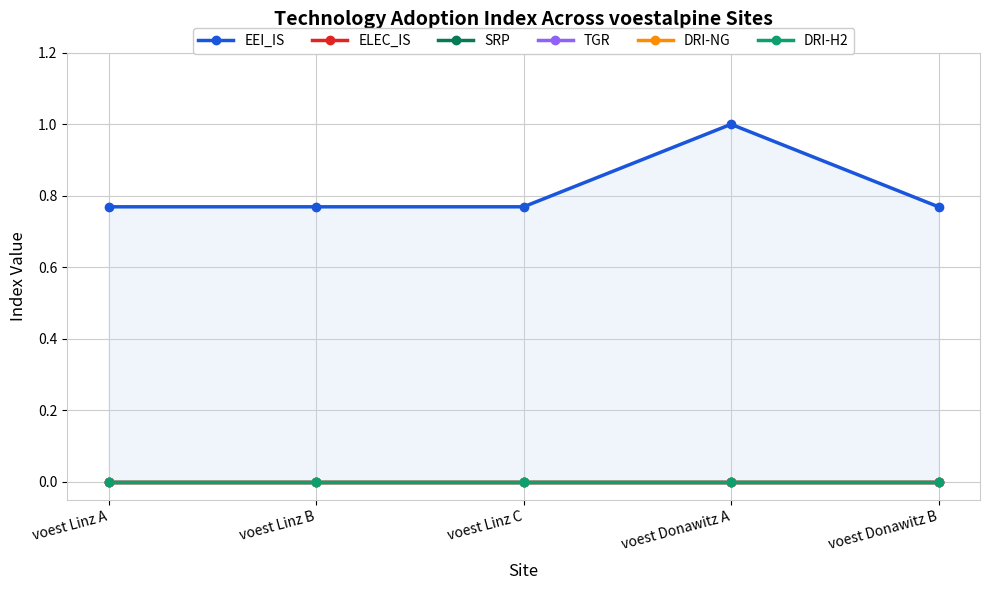

What is the label of the 1st point from the left?

voest Linz A